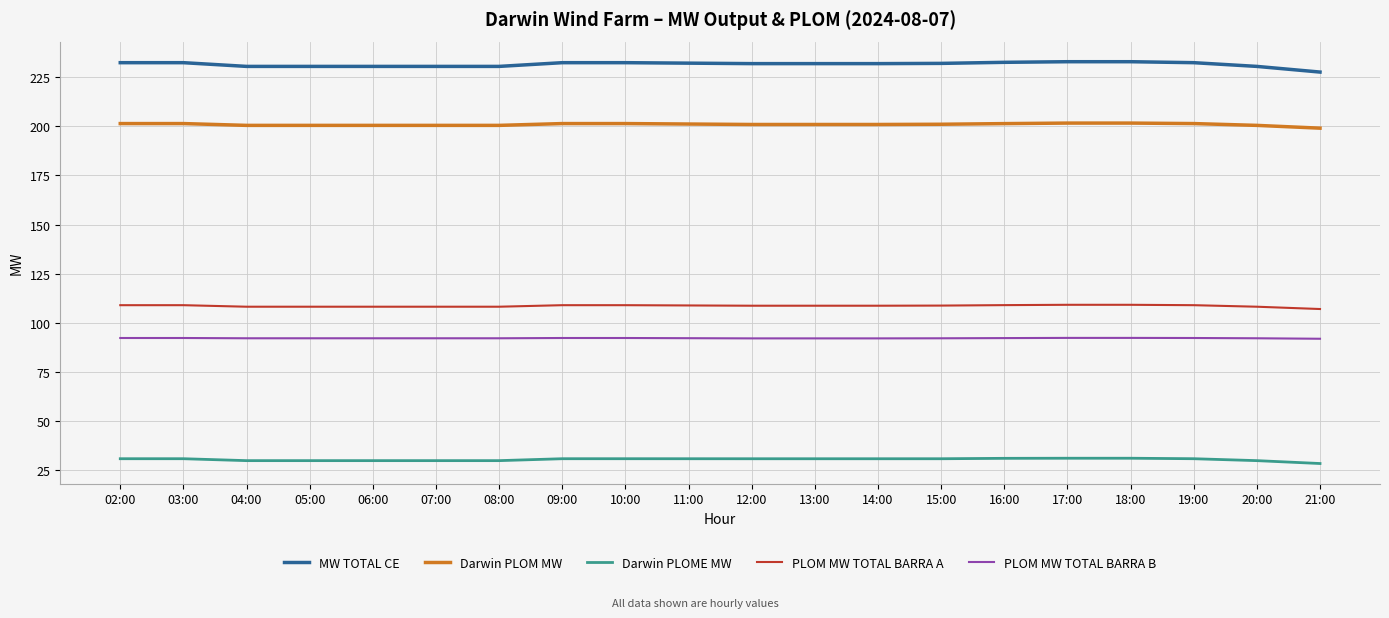

The MW TOTAL CE series shows 227.5 at 21:00. True or false?

True